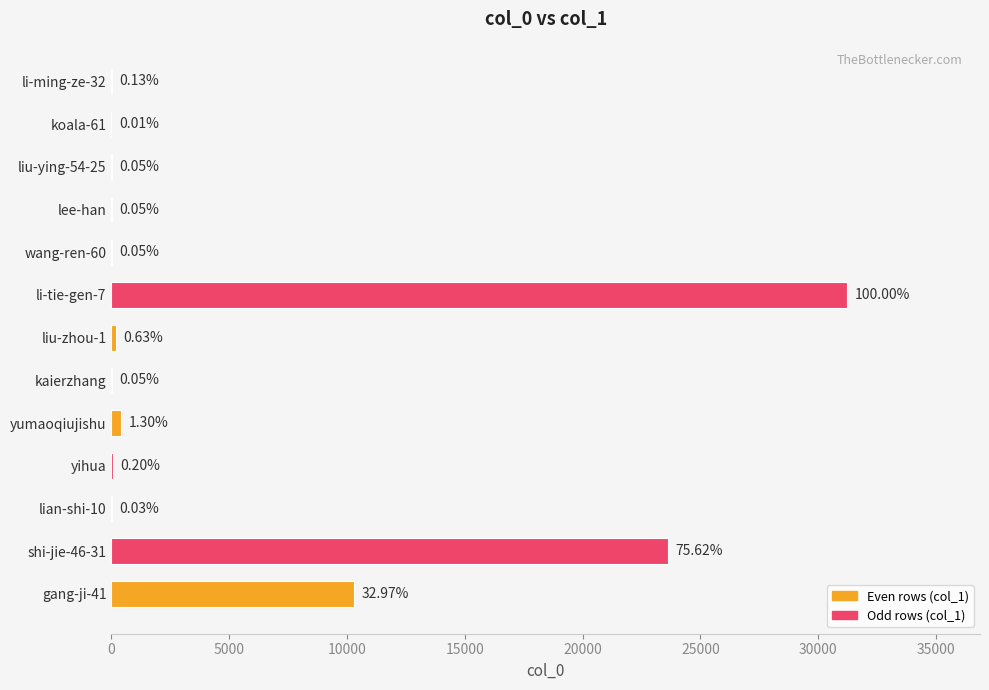

Are the bars horizontal?

Yes